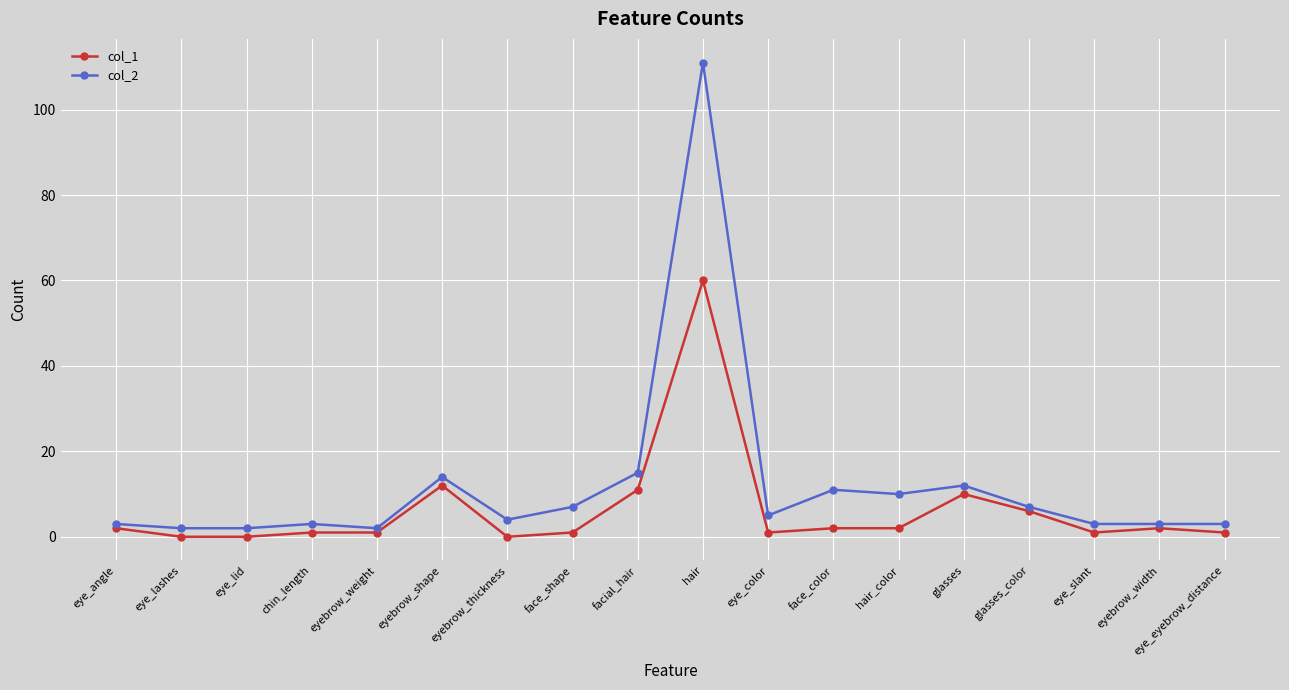

Reading right to left, list all the values displayed in this chart.

col_1: 1	2	1	6	10	2	2	1	60	11	1	0	12	1	1	0	0	2
col_2: 3	3	3	7	12	10	11	5	111	15	7	4	14	2	3	2	2	3